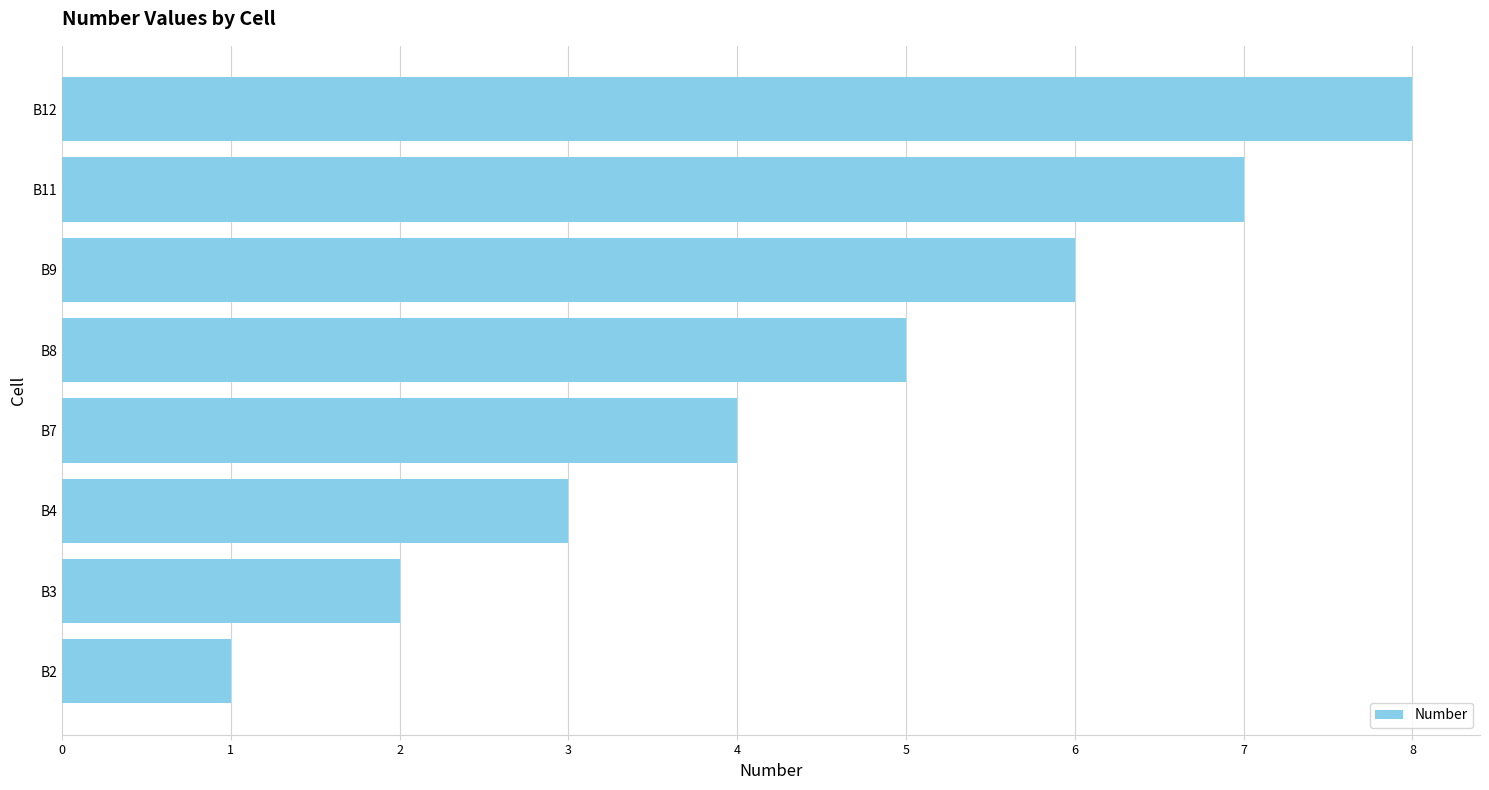

The chart shows a value of 4 at B11. True or false?

False